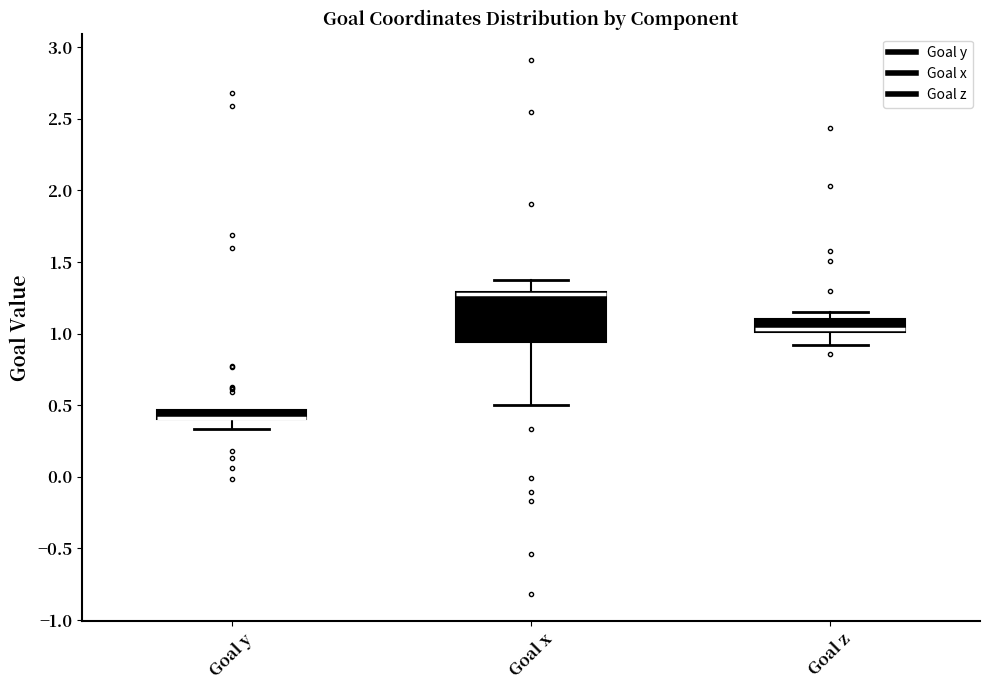

Comparing the boxes themselves (not the whiskers), which one is the tallest?

Goal x